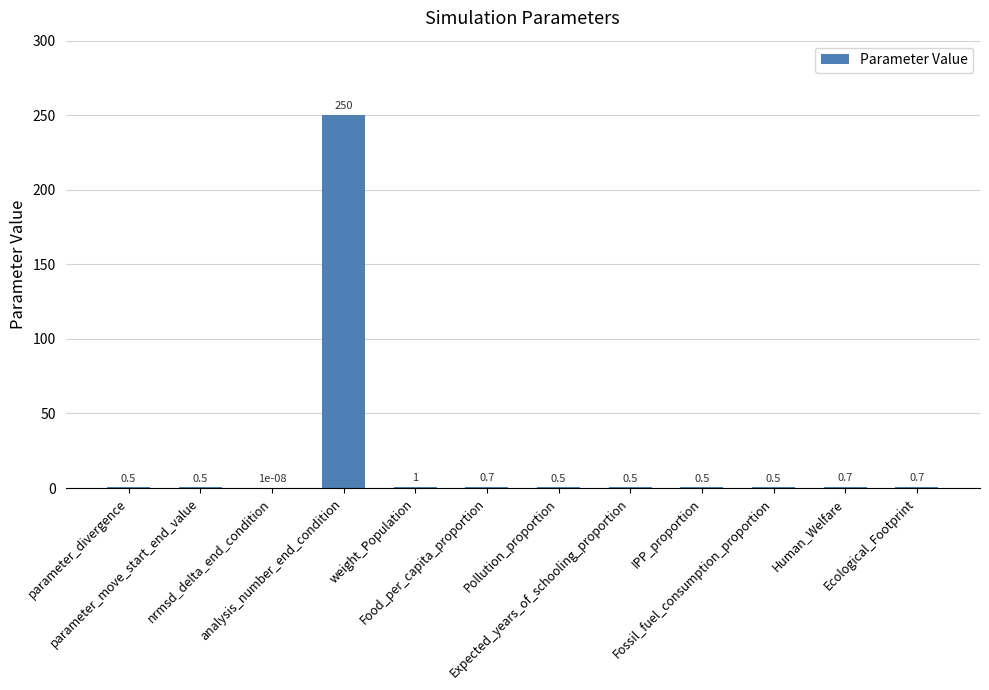

What is the greatest value displayed?

250.0